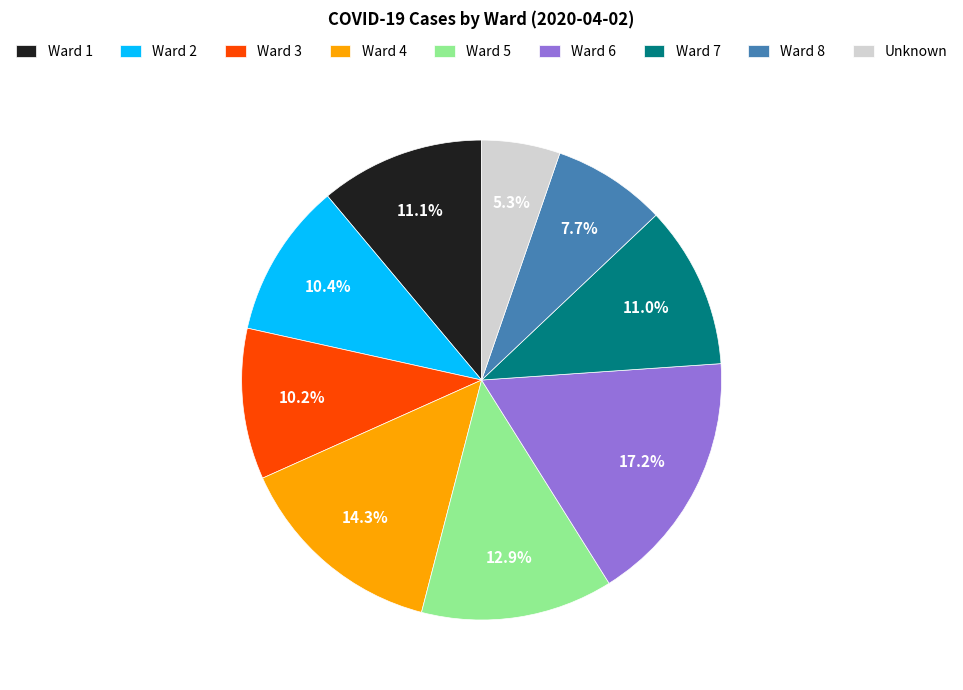

To the nearest percent, what percentage of the pie is Unknown?

5%